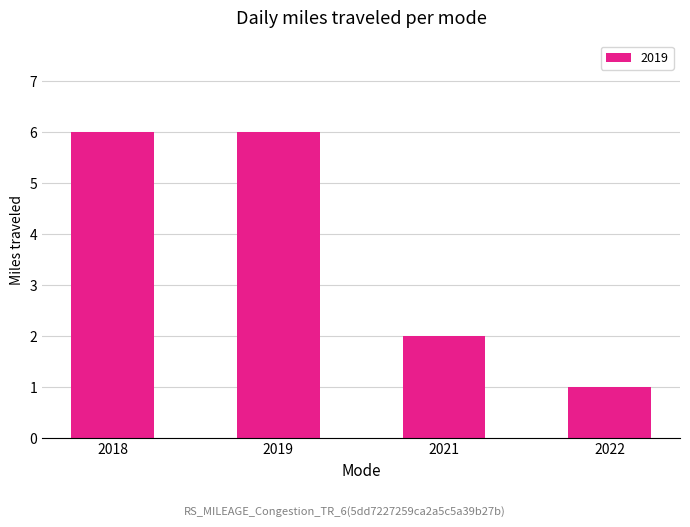

What is the difference between the second highest and second lowest values?

4